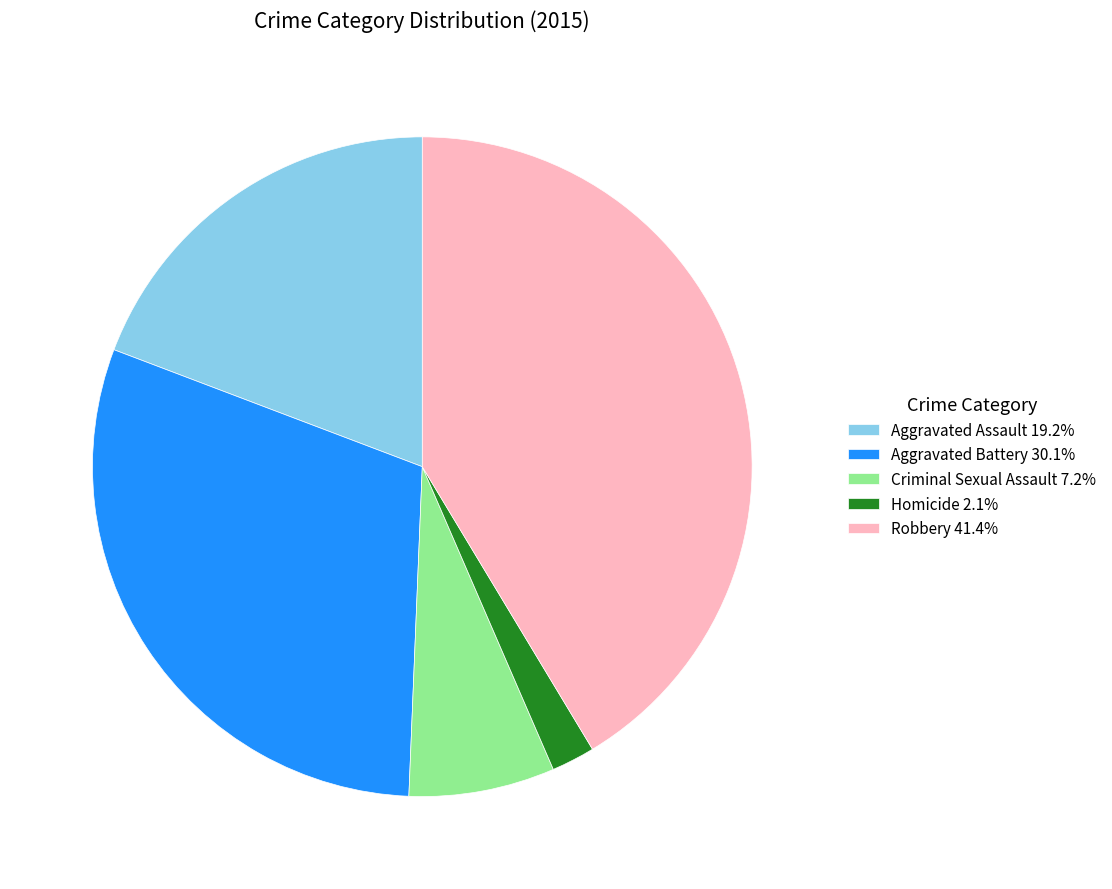

Does Criminal Sexual Assault represent more than half of the total?

No